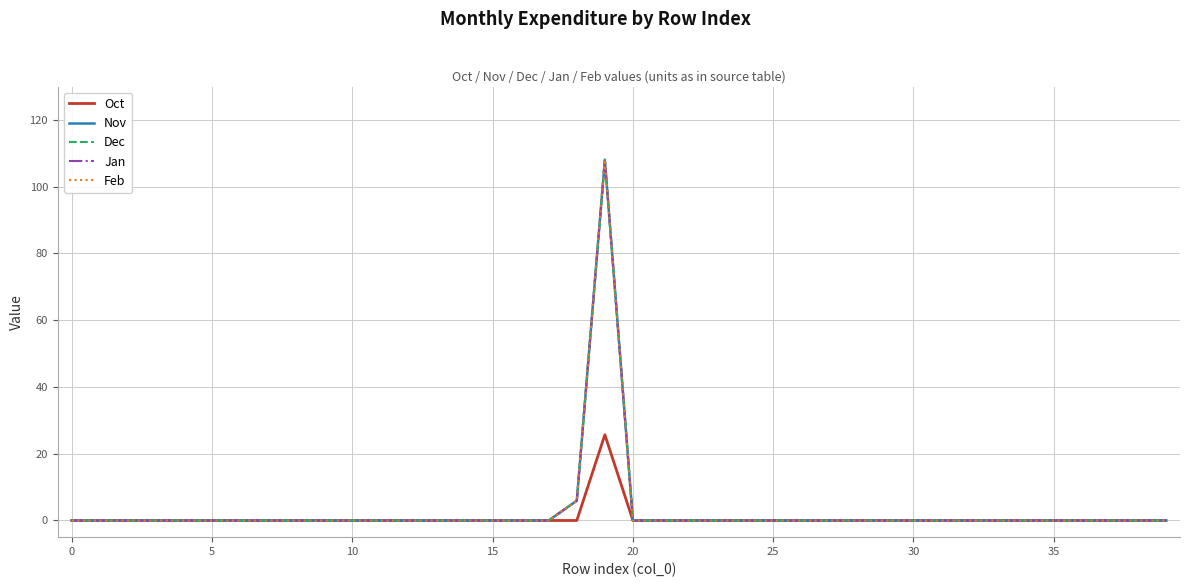

Reading left to right, transcribe all the data shown in this chart.

Oct: 0.0	0.0	0.0	0.0	0.0	0.0	0.0	0.0	0.0	0.0	0.0	0.0	0.0	0.0	0.0	0.0	0.0	0.0	0.0	25.7	0.0	0.0	0.0	0.0	0.0	0.0	0.0	0.0	0.0	0.0	0.0	0.0	0.0	0.0	0.0	0.0	0.0	0.0	0.0	0.0
Nov: 0.0	0.0	0.0	0.0	0.0	0.0	0.0	0.0	0.0	0.0	0.0	0.0	0.0	0.0	0.0	0.0	0.0	0.0	5.9	108.1	0.0	0.0	0.0	0.0	0.0	0.0	0.0	0.0	0.0	0.0	0.0	0.0	0.0	0.0	0.0	0.0	0.0	0.0	0.0	0.0
Dec: 0.0	0.0	0.0	0.0	0.0	0.0	0.0	0.0	0.0	0.0	0.0	0.0	0.0	0.0	0.0	0.0	0.0	0.0	5.9	108.1	0.0	0.0	0.0	0.0	0.0	0.0	0.0	0.0	0.0	0.0	0.0	0.0	0.0	0.0	0.0	0.0	0.0	0.0	0.0	0.0
Jan: 0.0	0.0	0.0	0.0	0.0	0.0	0.0	0.0	0.0	0.0	0.0	0.0	0.0	0.0	0.0	0.0	0.0	0.0	5.9	108.1	0.0	0.0	0.0	0.0	0.0	0.0	0.0	0.0	0.0	0.0	0.0	0.0	0.0	0.0	0.0	0.0	0.0	0.0	0.0	0.0
Feb: 0.0	0.0	0.0	0.0	0.0	0.0	0.0	0.0	0.0	0.0	0.0	0.0	0.0	0.0	0.0	0.0	0.0	0.0	5.9	108.1	0.0	0.0	0.0	0.0	0.0	0.0	0.0	0.0	0.0	0.0	0.0	0.0	0.0	0.0	0.0	0.0	0.0	0.0	0.0	0.0